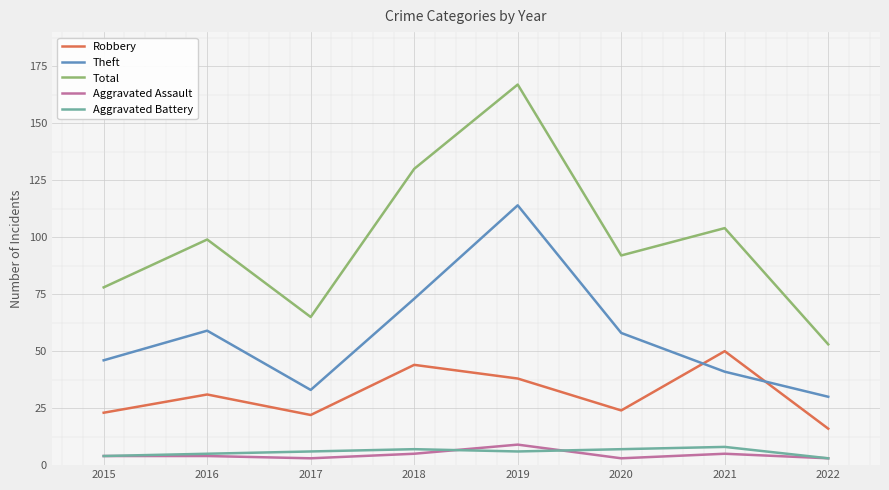

True or false: Theft and Aggravated Assault cross at least once.

False